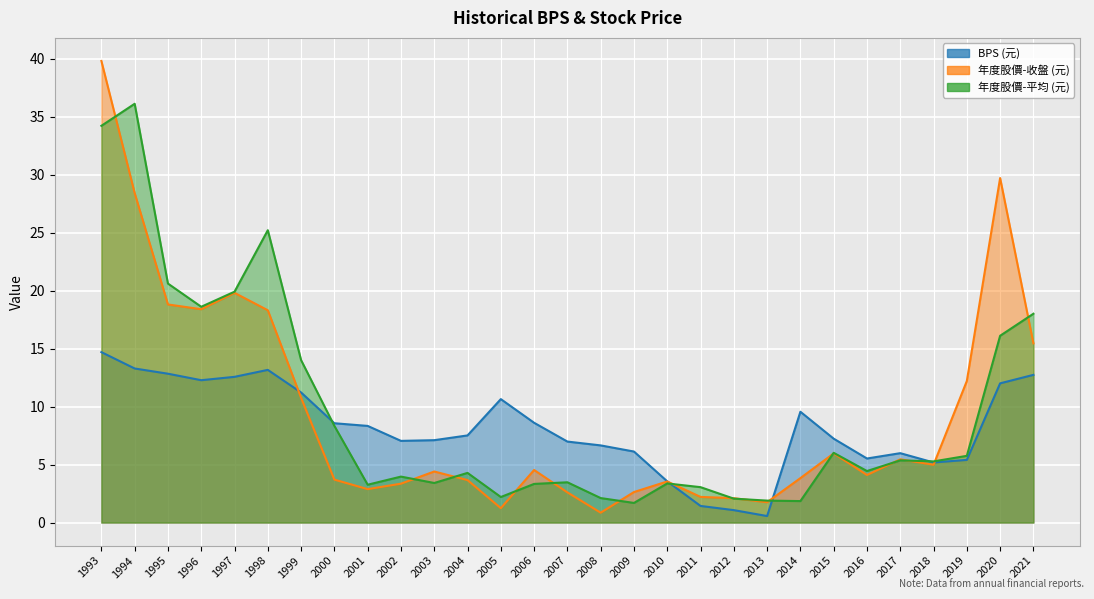

List the series in order of their peak value, lowest first.

BPS, 年度股價(元)平均, 年度股價(元)收盤